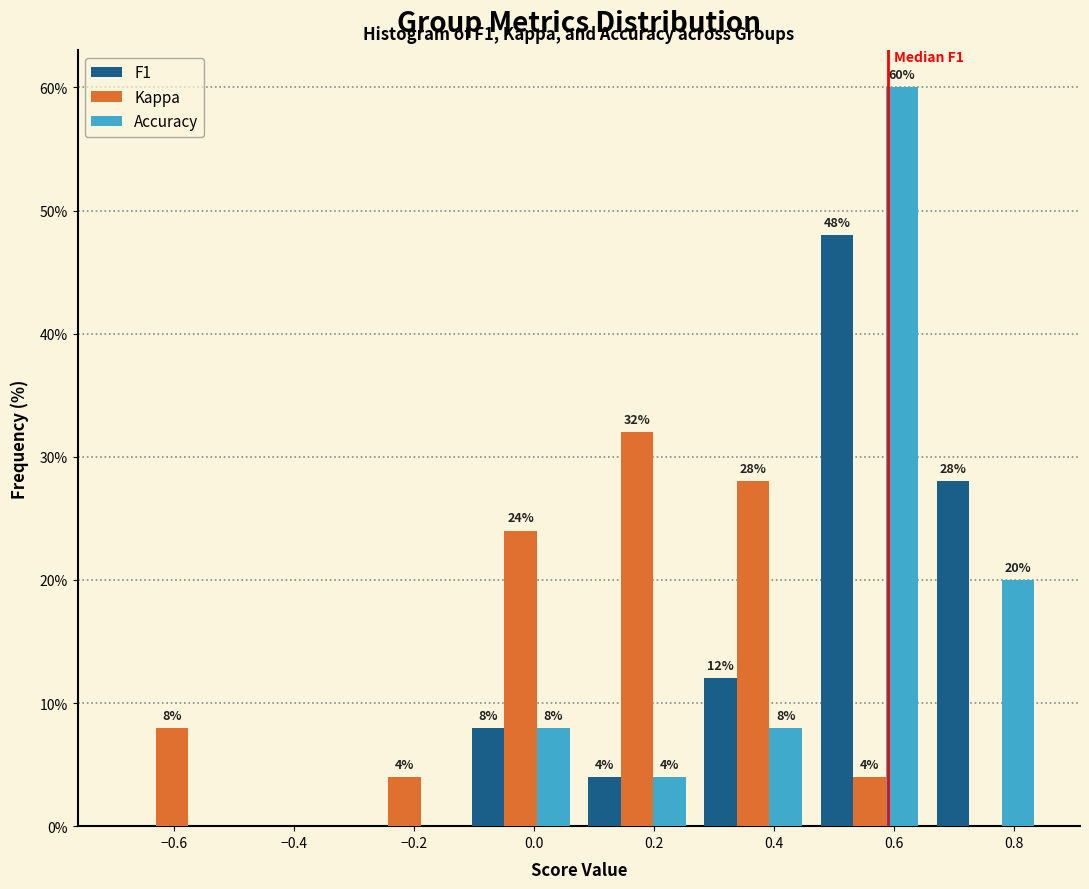

In the Accuracy series, which range on the x-axis has the tallest bar?

0.46 to 0.66